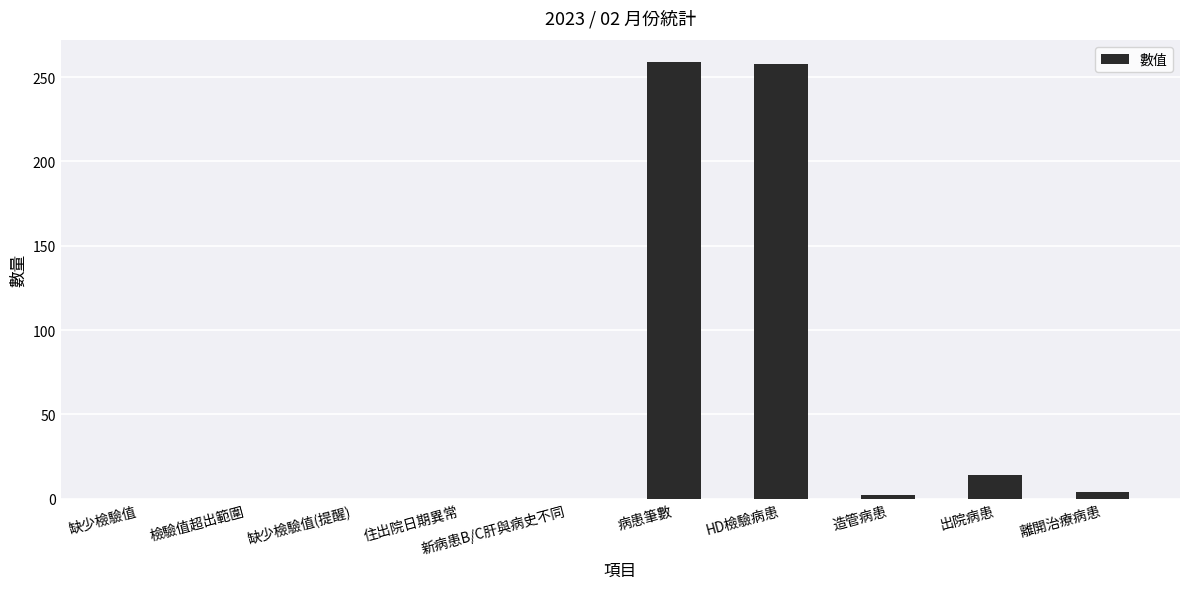

Which has a higher value, HD檢驗病患 or 出院病患?

HD檢驗病患